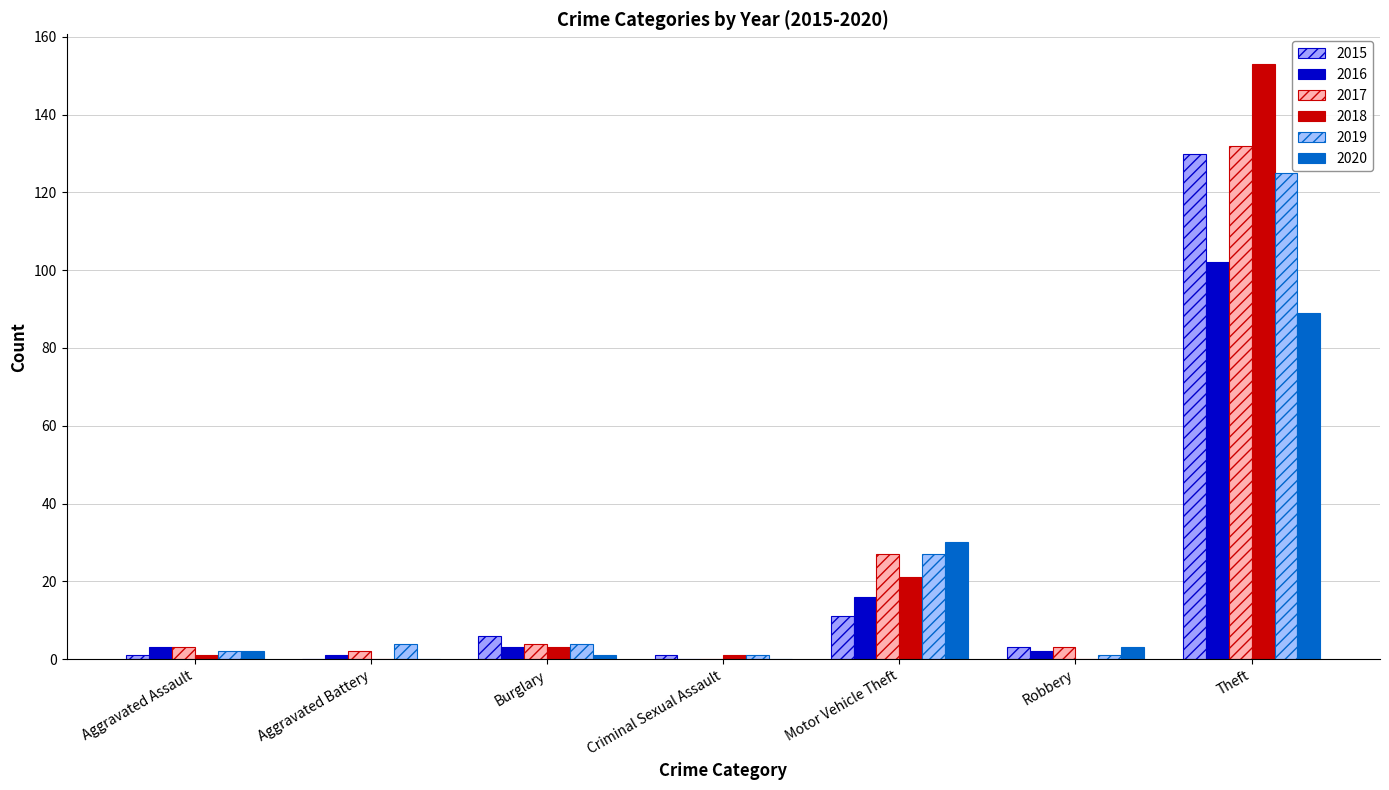

Count the number of data series in this chart.

6